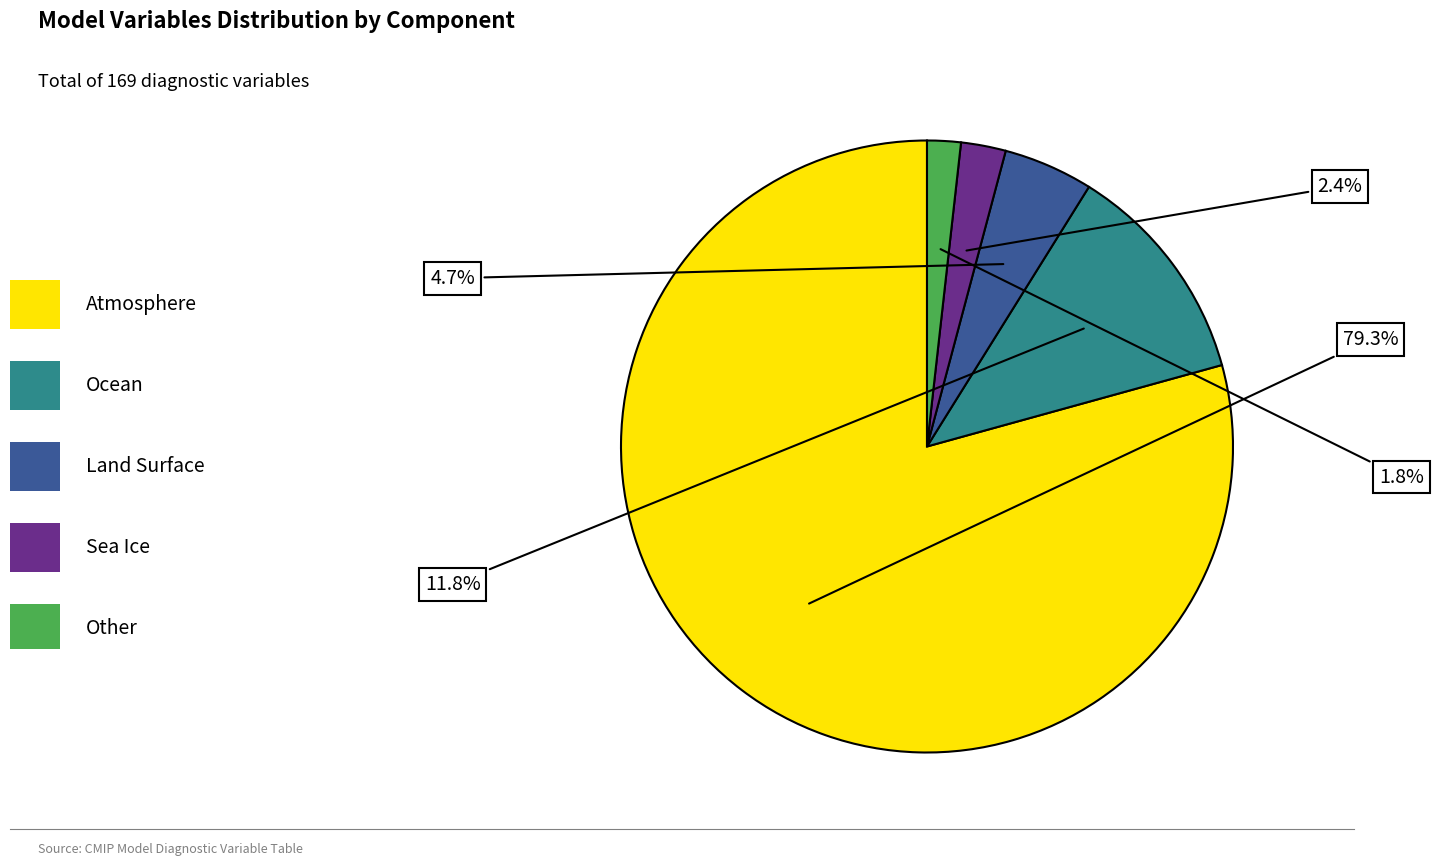

Is there any slice that represents more than half of the pie?

Yes